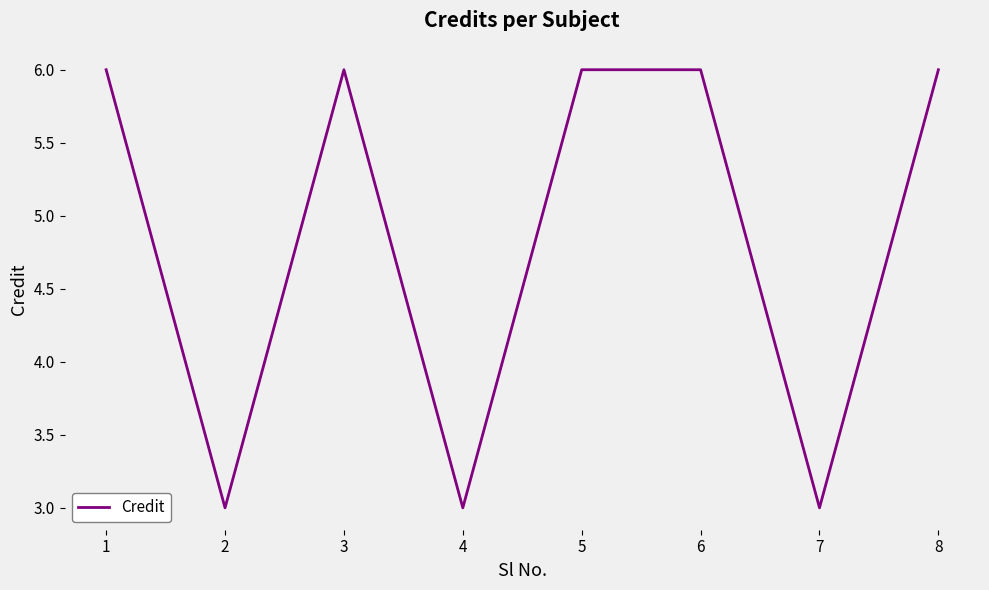

Where is the first local minimum?

2